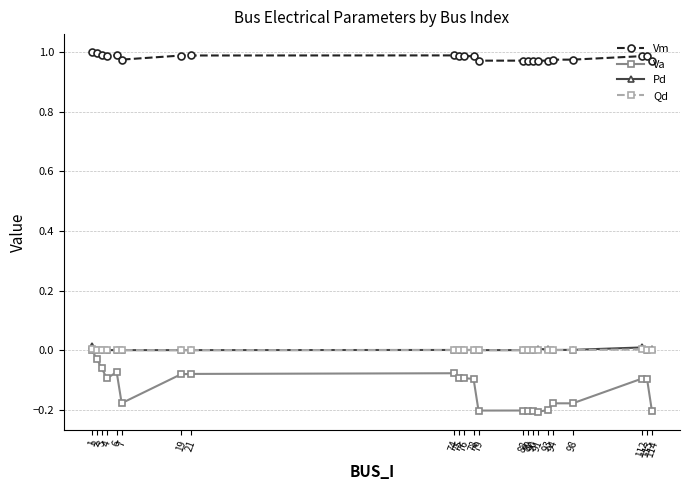

True or false: Vm has more than 0 points higher than both neighbors.

True